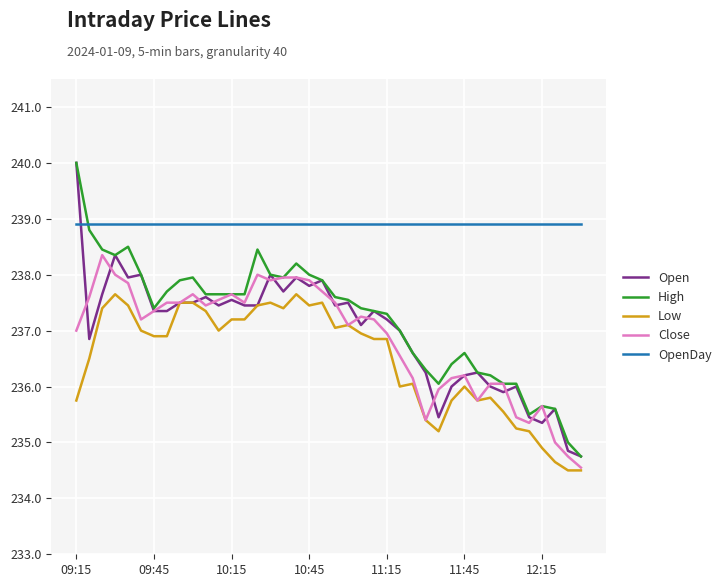

How many lines are shown in the chart?

5